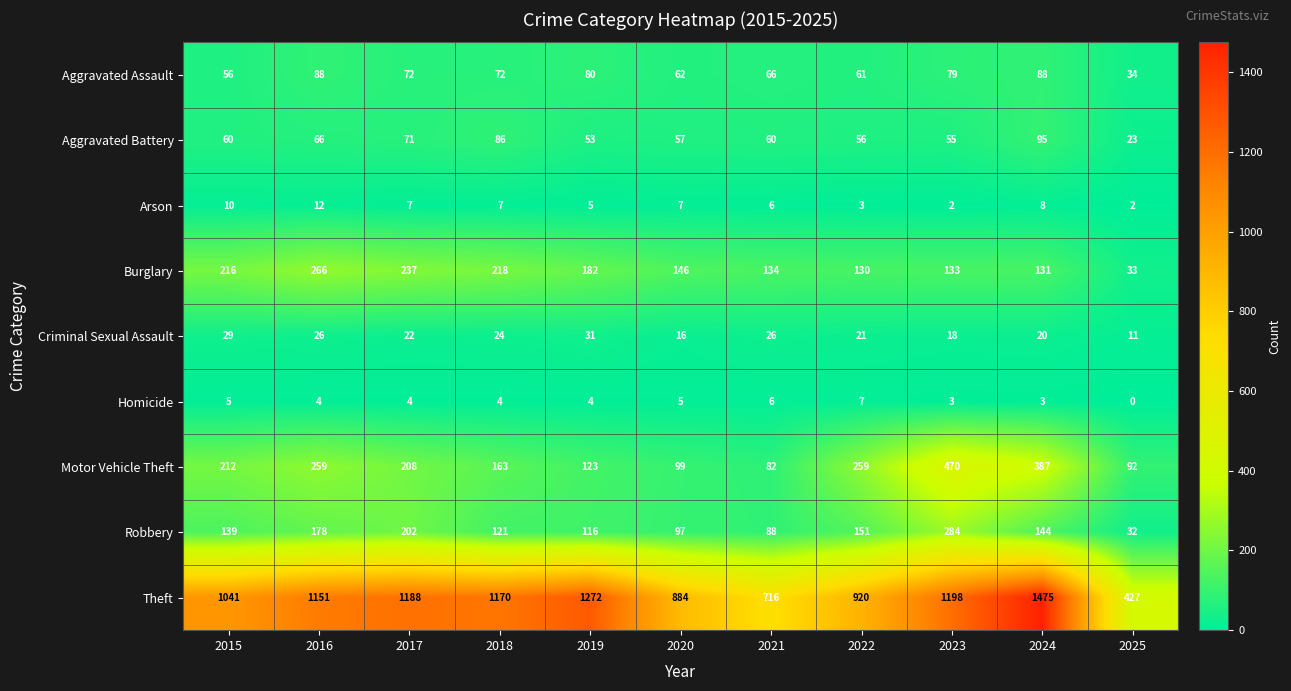

Rank the series by their maximum value, from lowest to highest.

Homicide, Arson, Criminal Sexual Assault, Aggravated Assault, Aggravated Battery, Burglary, Robbery, Motor Vehicle Theft, Theft